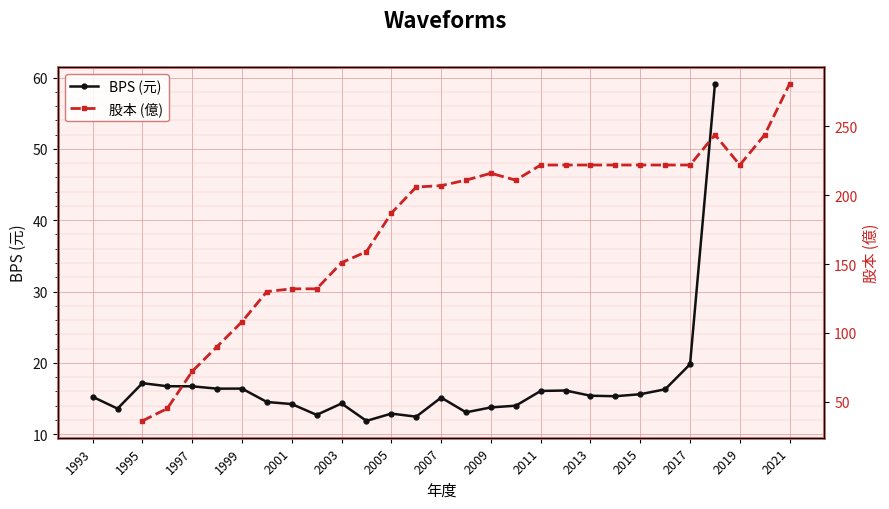

What is the difference between the second highest and second lowest values?

7.3